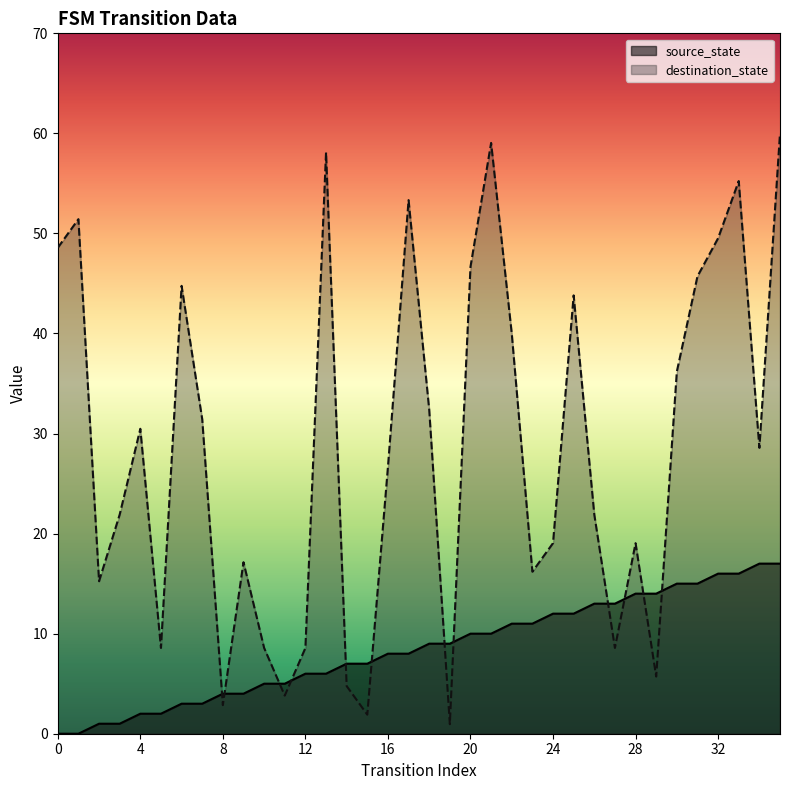

The value at 2 is 1. True or false?

True